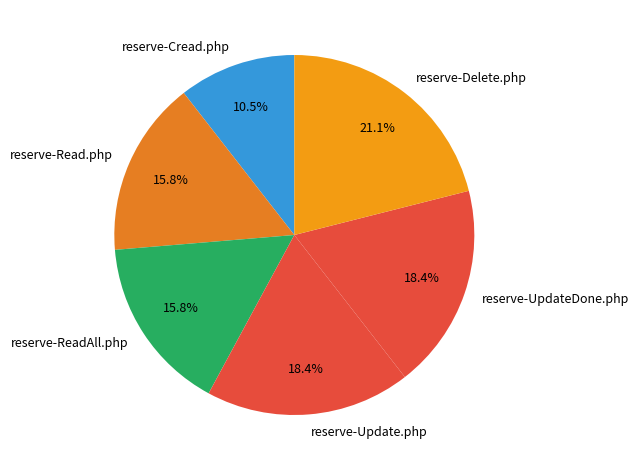

What percentage is NOT represented by reserve-ReadAll.php?

84.2%